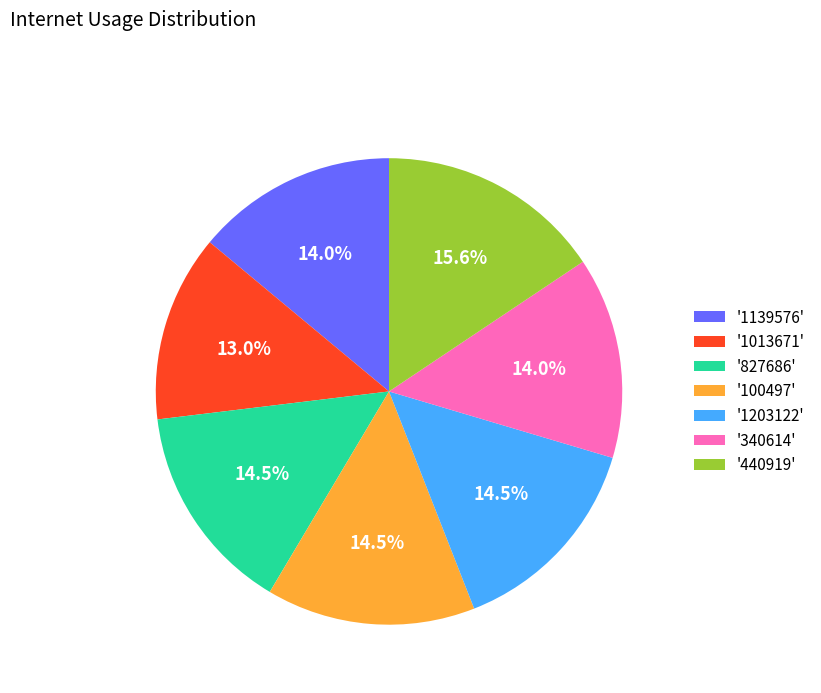

Does any single category account for the majority?

No